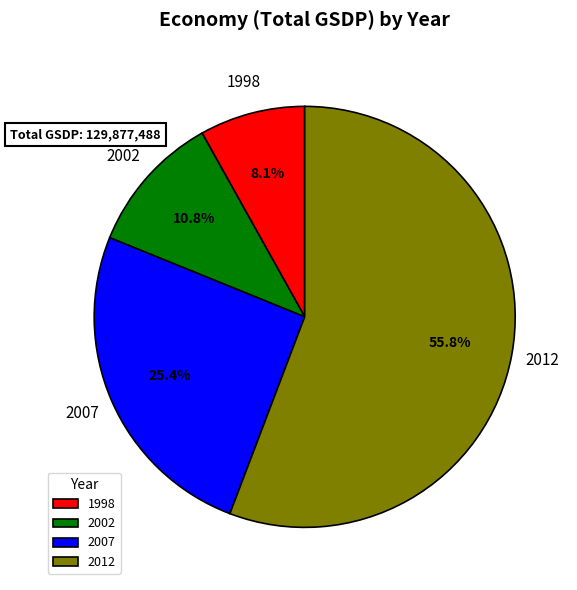

How many slices are in this pie chart?

4